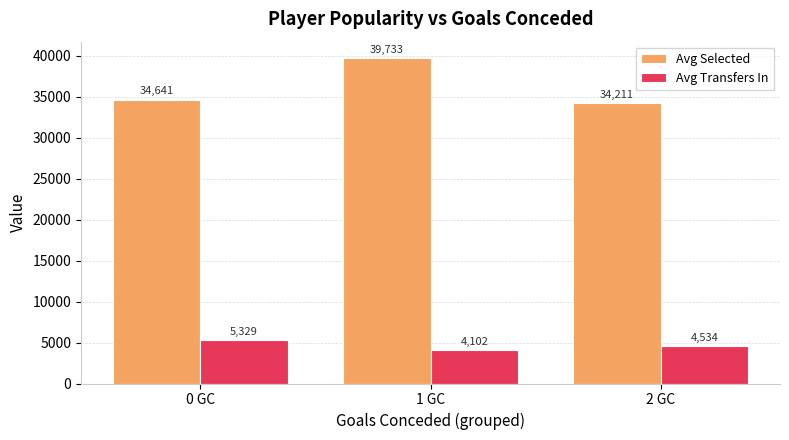

Are the bars horizontal?

No